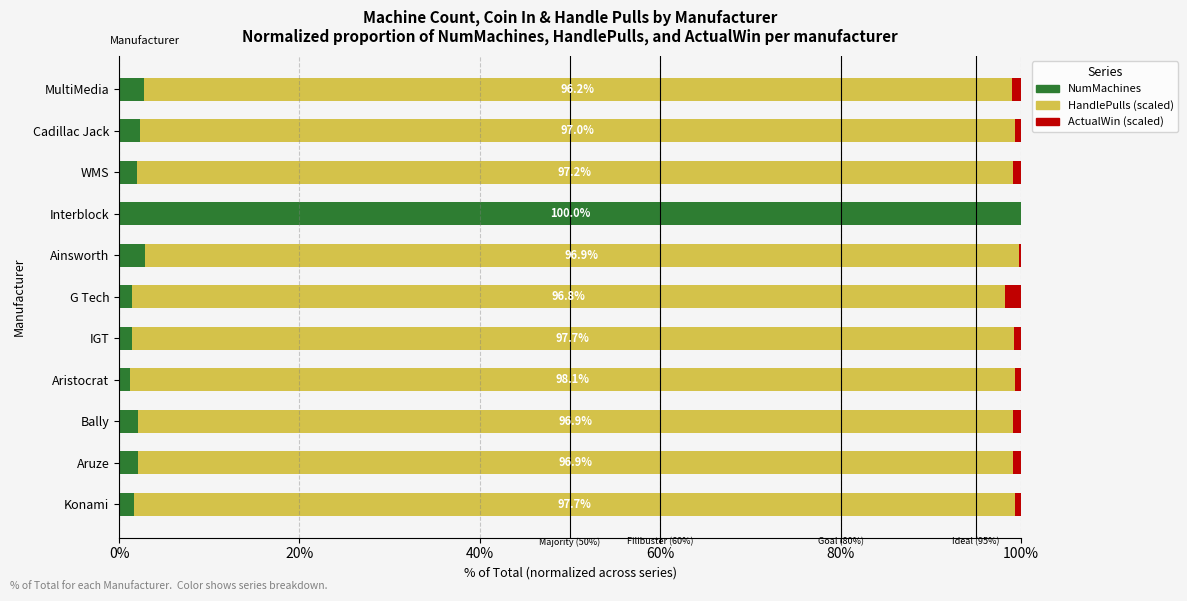

Which category has the highest value in the NumMachines series?

Interblock